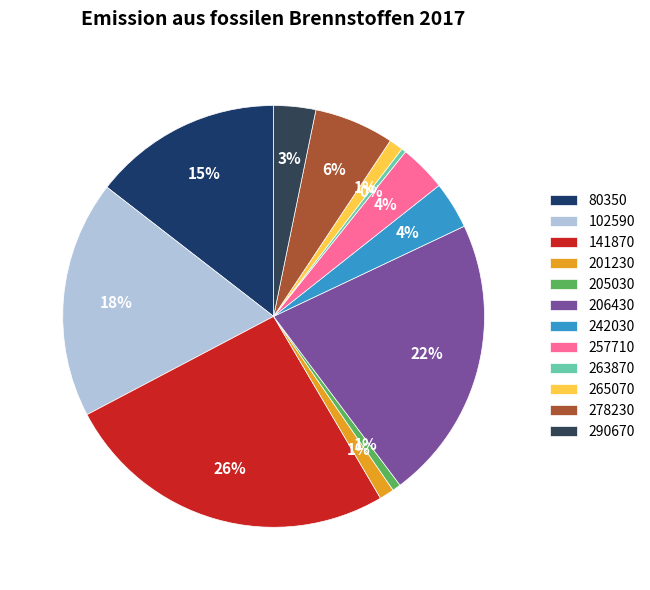

True or false: 290670 accounts for 1% of the total.

False